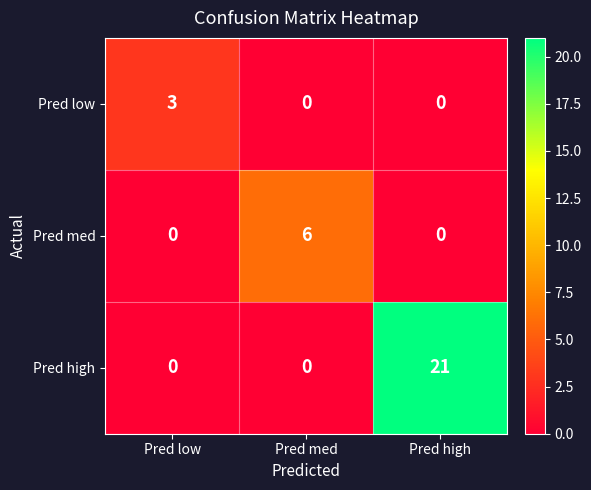

The Pred high series shows 21 at Pred high. True or false?

True